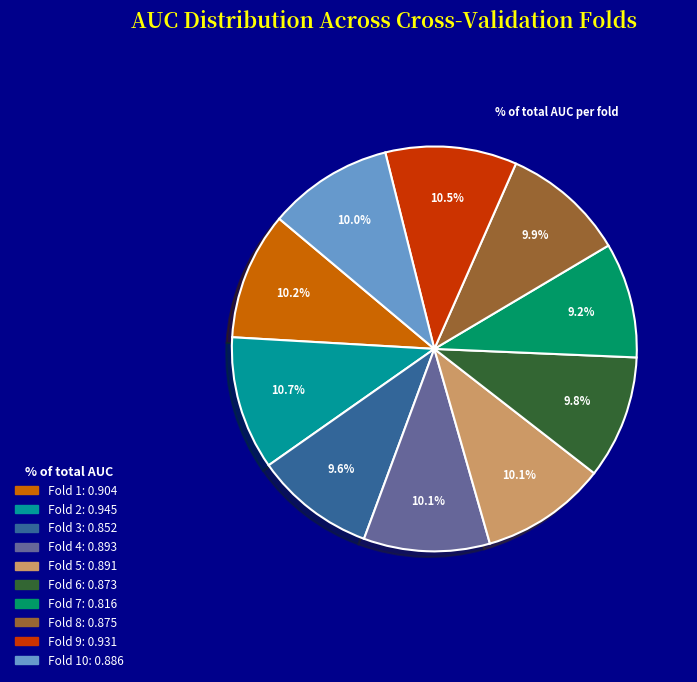

Is there a majority slice in this chart?

No